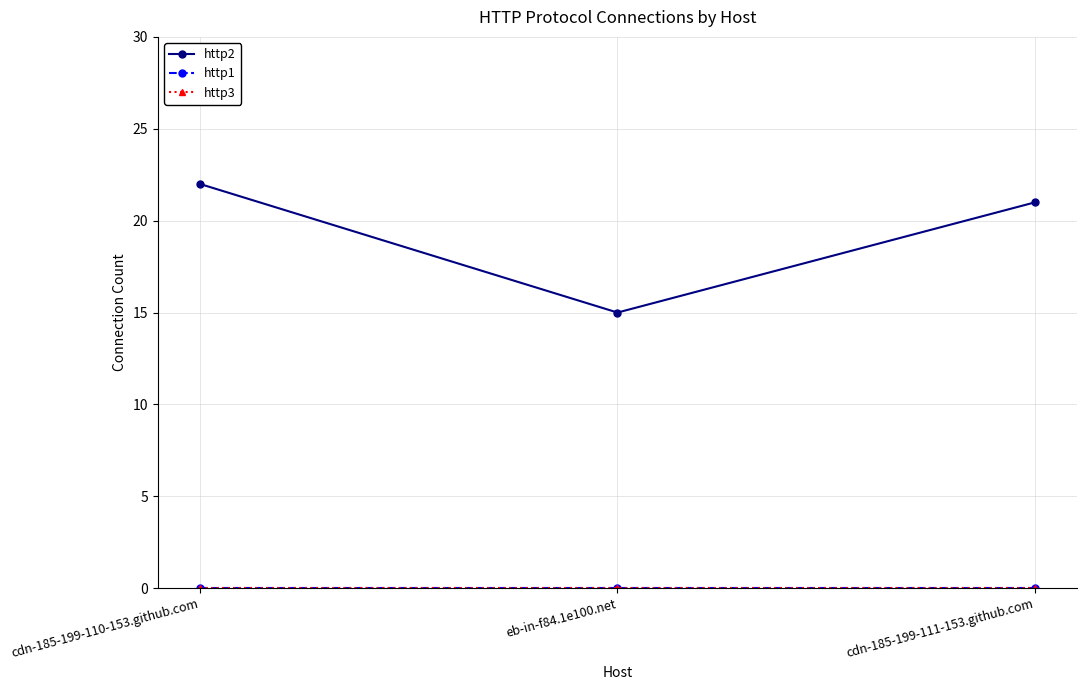

What value does the http2 series have at eb-in-f84.1e100.net?

15